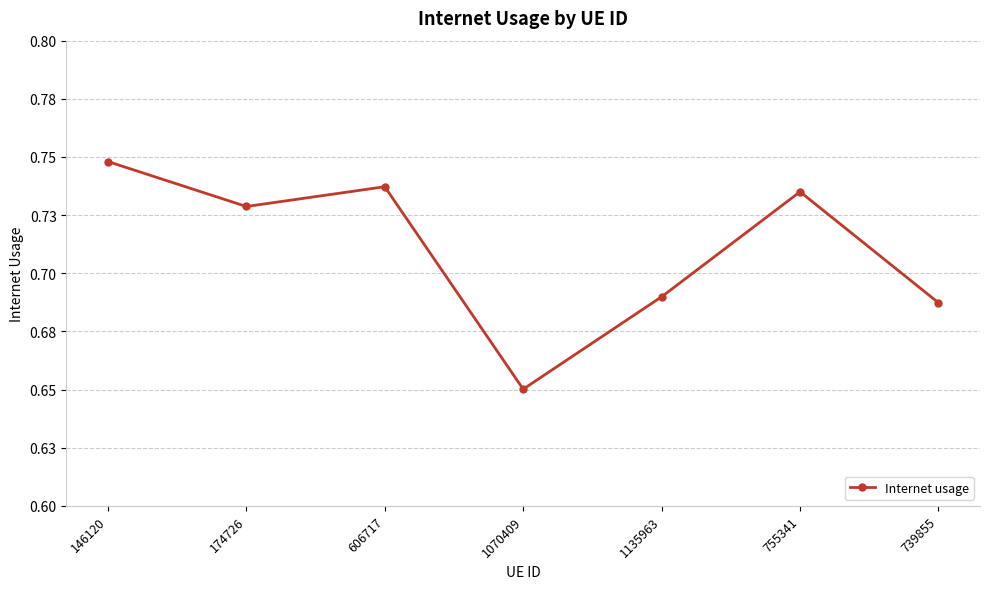

List the labels in order of value, smallest first.

1070409, 739855, 1135963, 174726, 755341, 606717, 146120